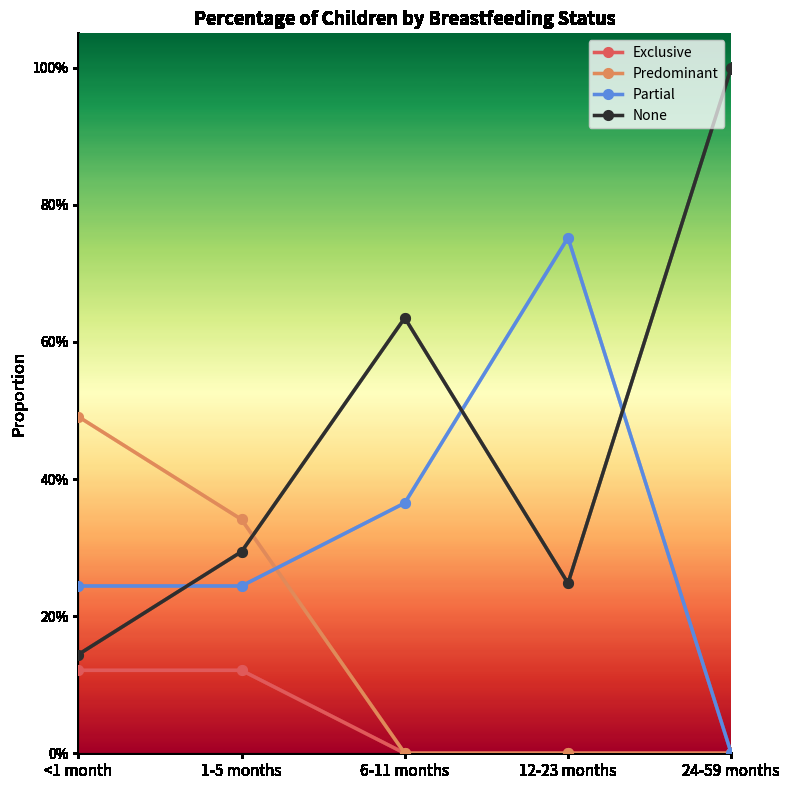

True or false: None has more than 2 interior local peaks.

False